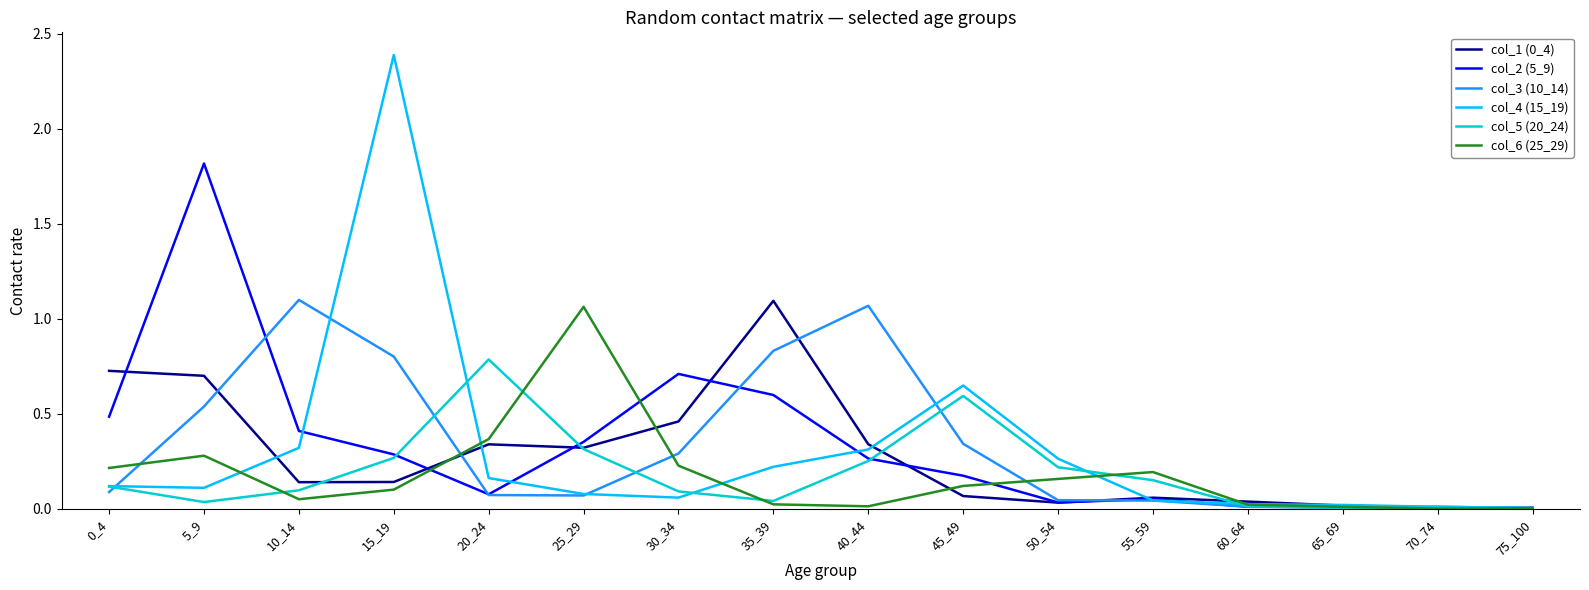

Which series has the largest range (max minus min)?

col_4 (15_19)